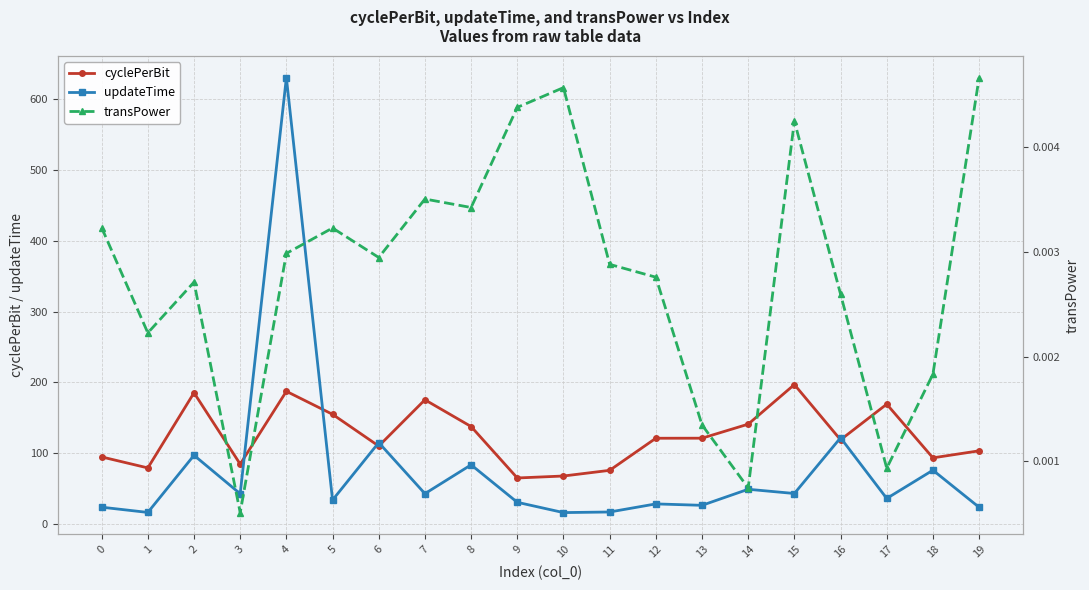

Which series has the largest range (max minus min)?

updateTime